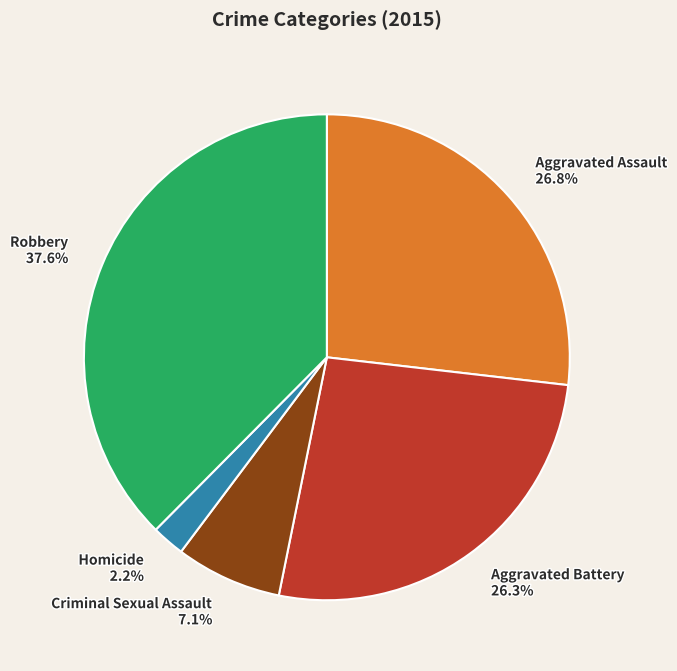

What is the ratio of the value at Criminal Sexual Assault to the value at Homicide?

3.2